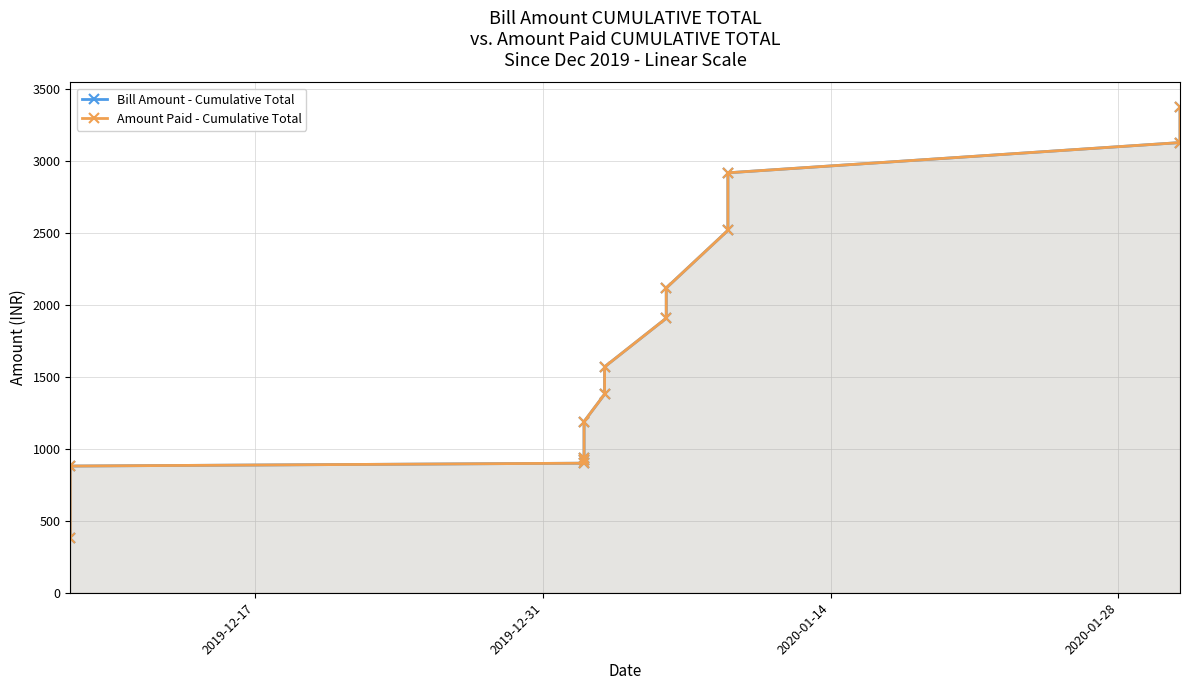

How many data points in Bill Amount - Cumulative Total are above 1569?

6